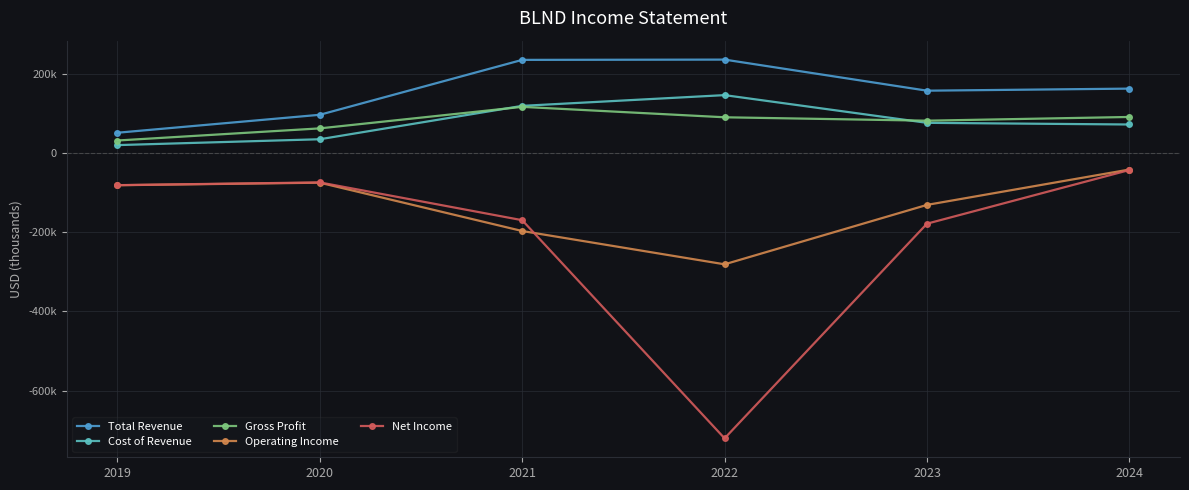

What is the maximum value for Operating Income?

-42100